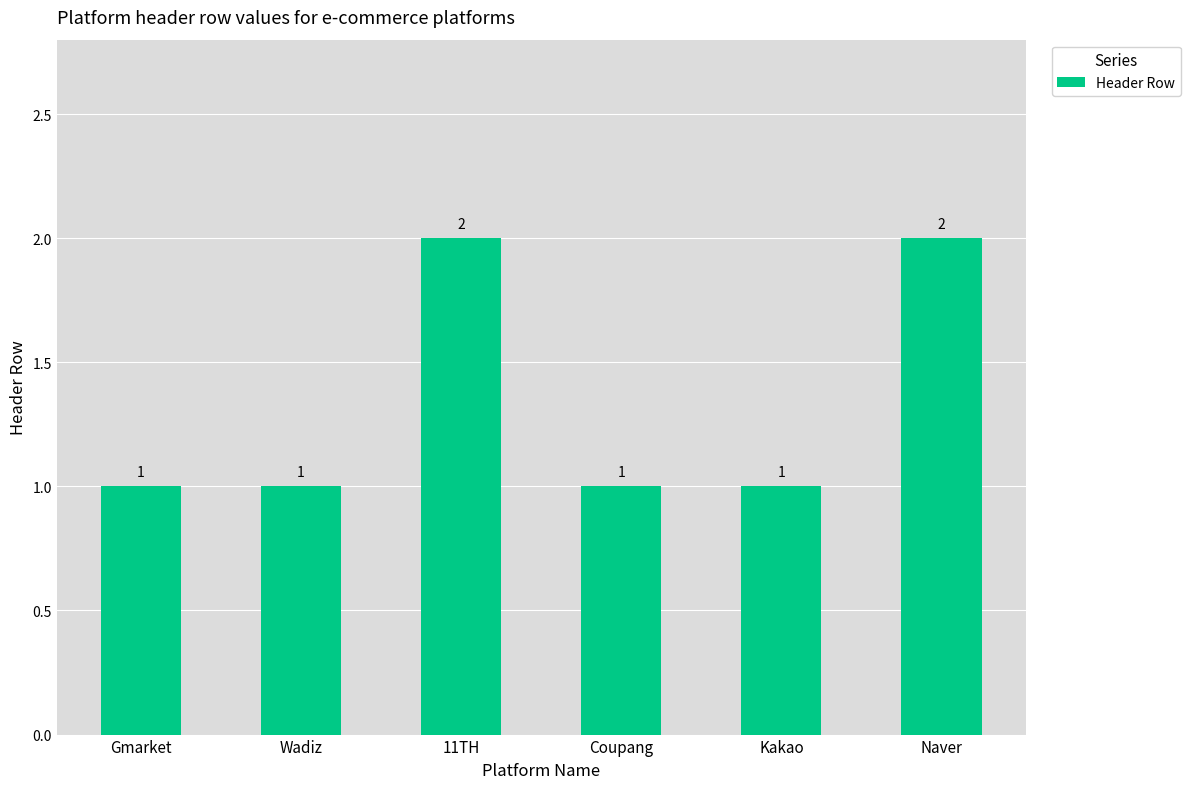

What is the difference between the maximum and minimum values?

1